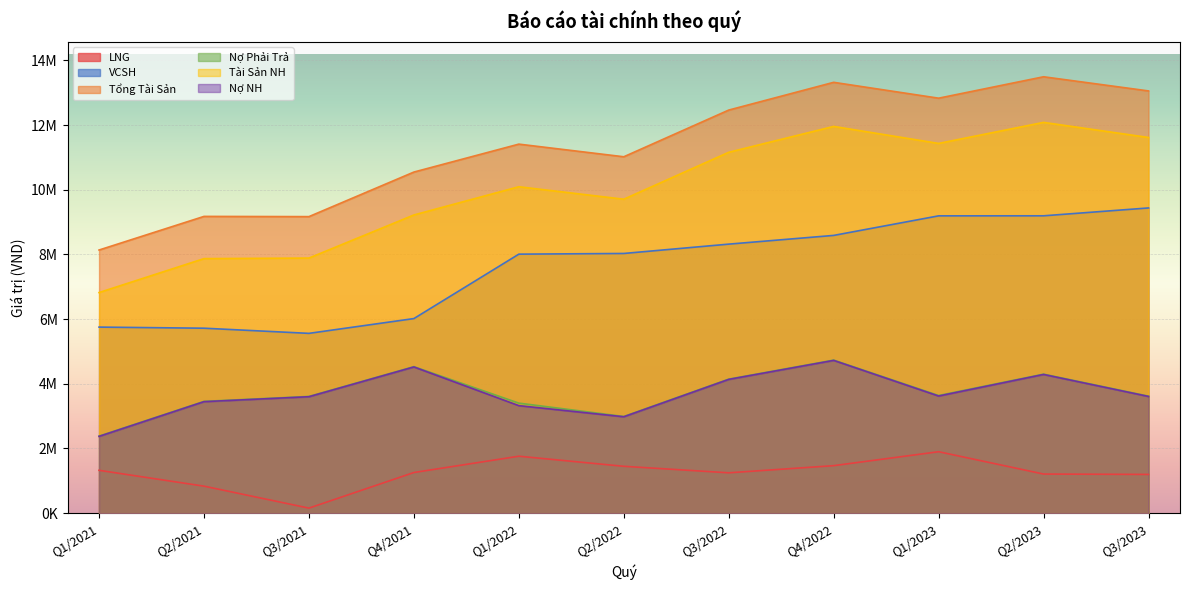

True or false: LNG and Nợ NH cross at least once.

False